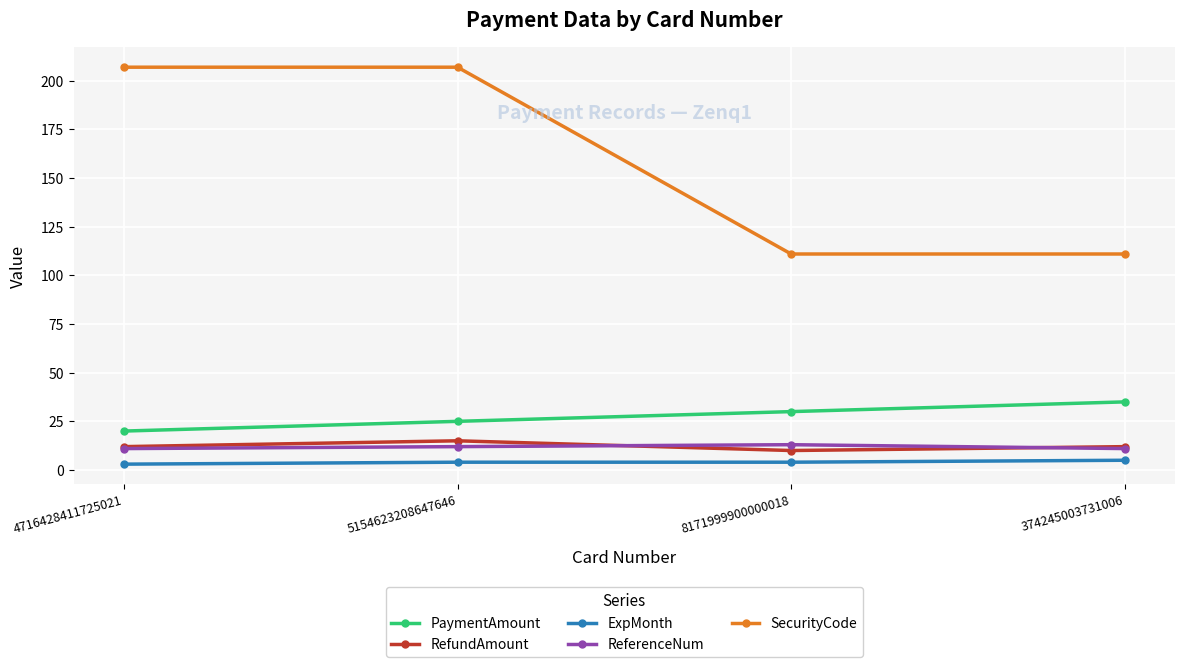

What position from the left is 8171999900000018?

3